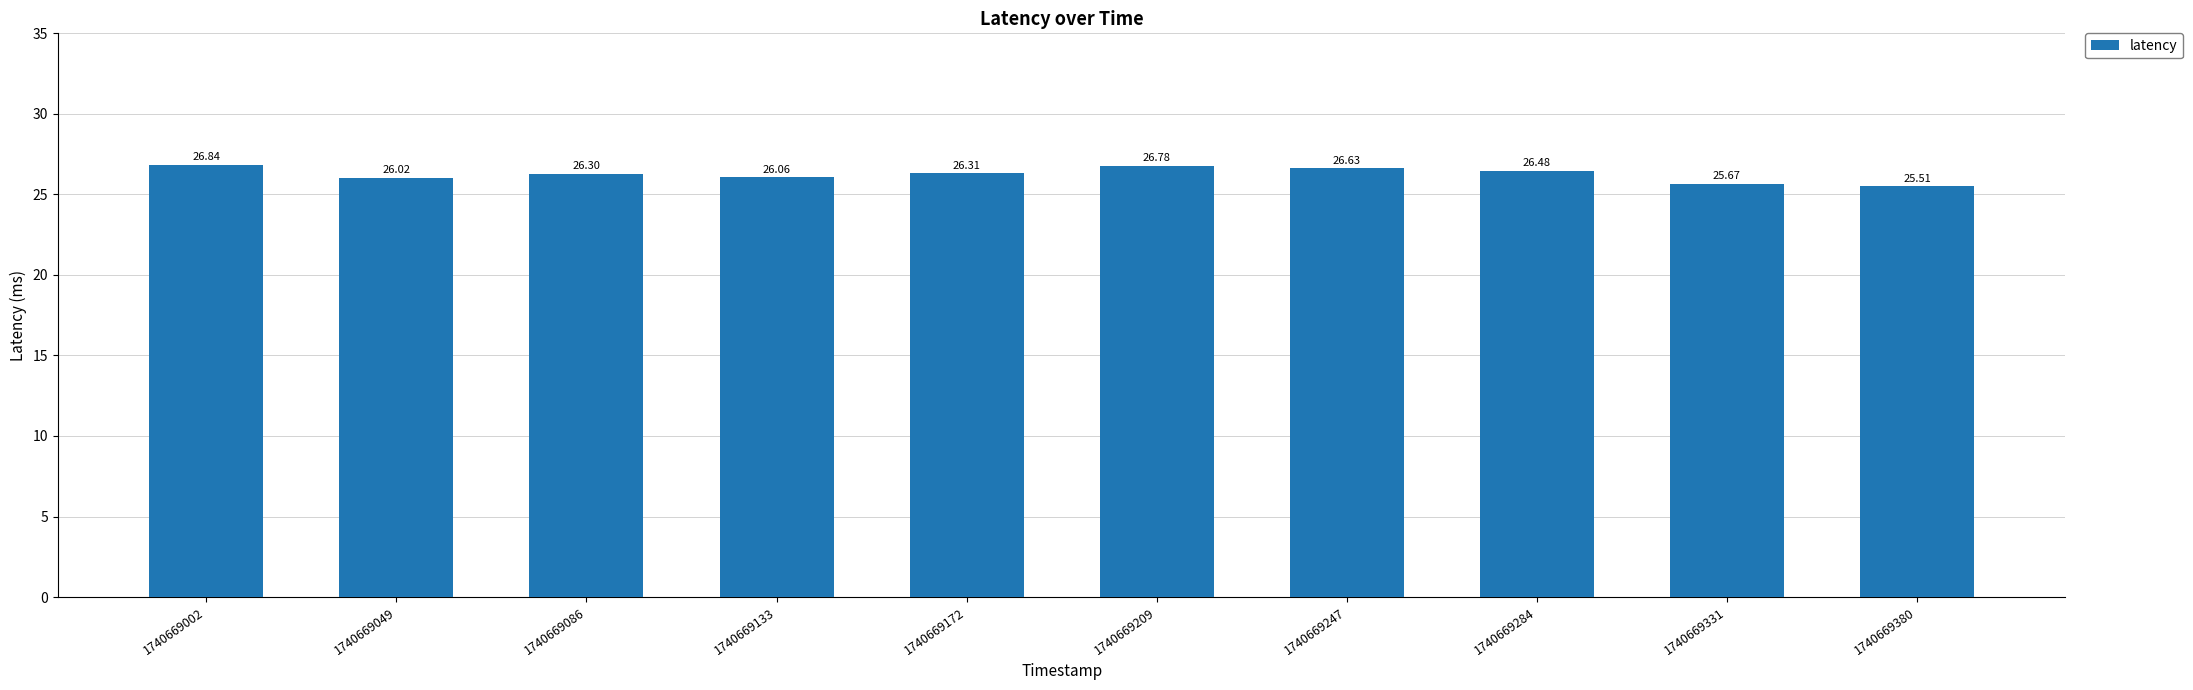

List the labels in order of value, smallest first.

1740669380, 1740669331, 1740669049, 1740669133, 1740669086, 1740669172, 1740669284, 1740669247, 1740669209, 1740669002